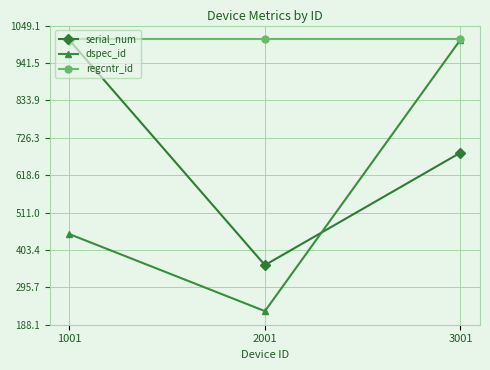

List the series in order of their overall mean, lowest first.

dspec_id, serial_num, regcntr_id